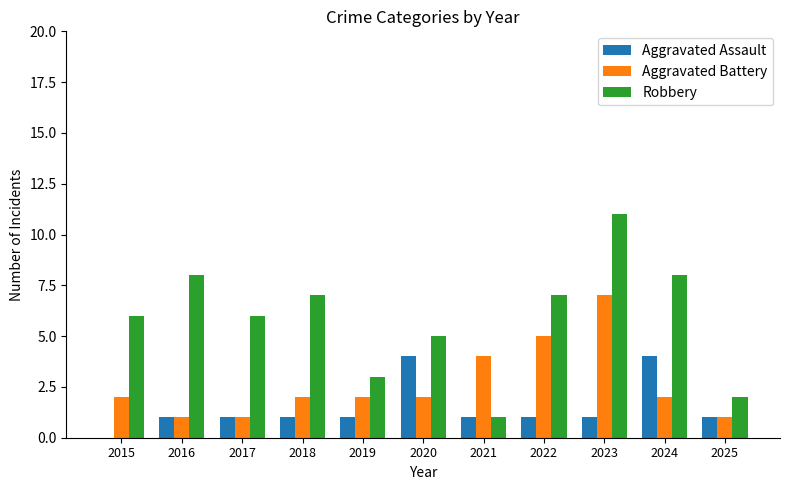

What is the total value across all series at 2017?

8